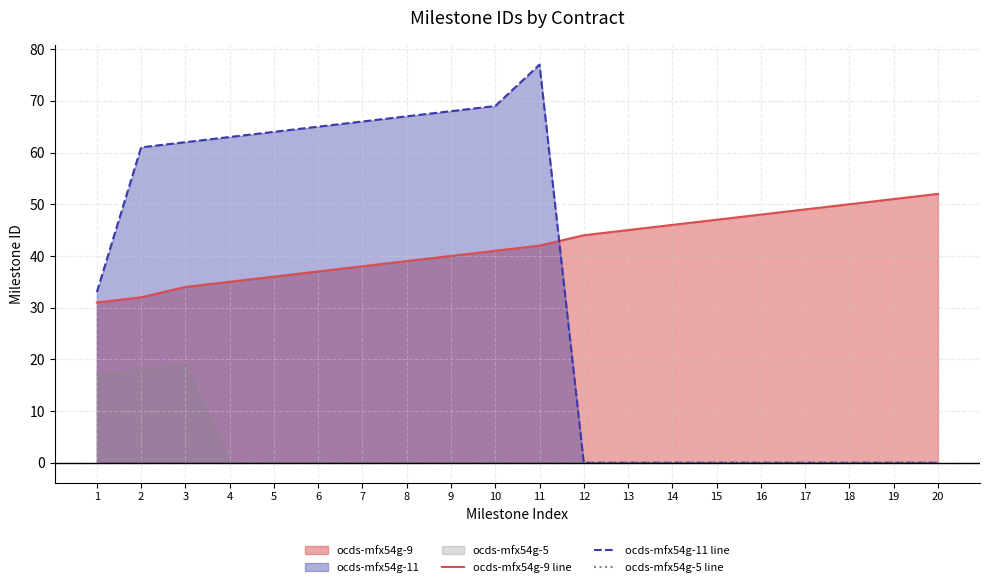

Rank the series at 17 from lowest to highest value.

ocds-mfx54g-11 line, ocds-mfx54g-5 line, ocds-mfx54g-9 line